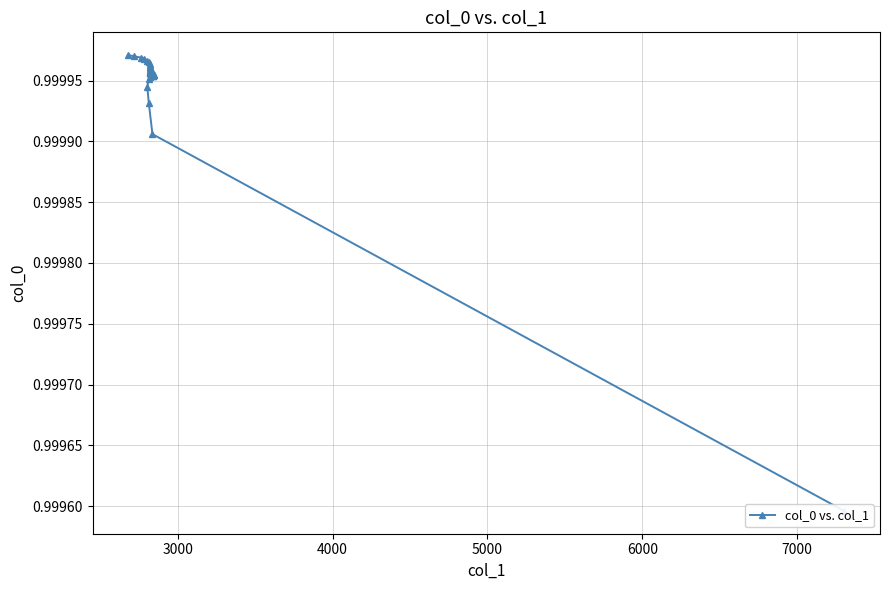

What is the average value?

1.0